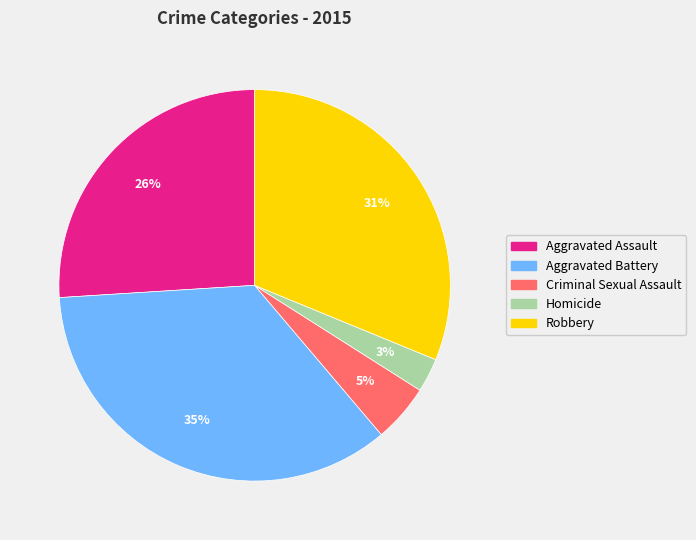

To the nearest percent, what percentage of the pie is Aggravated Battery?

35%